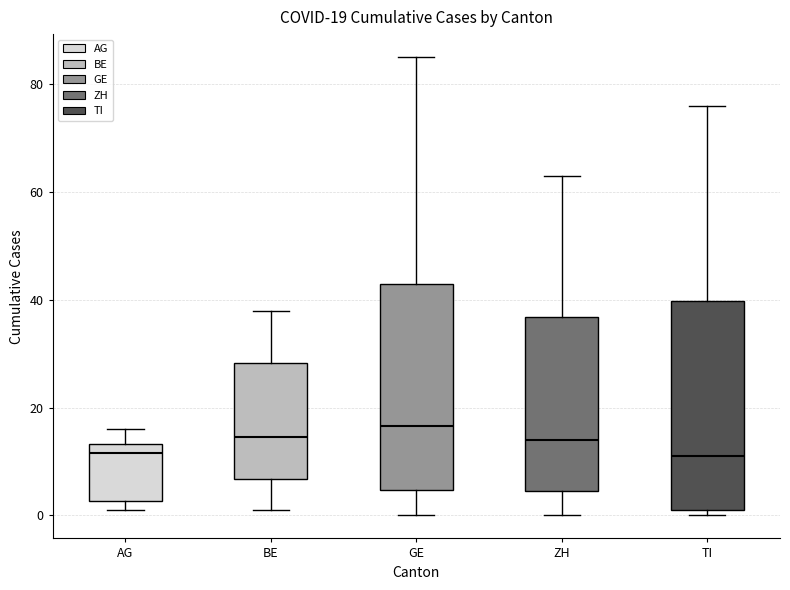

Which box has the highest median line?

GE